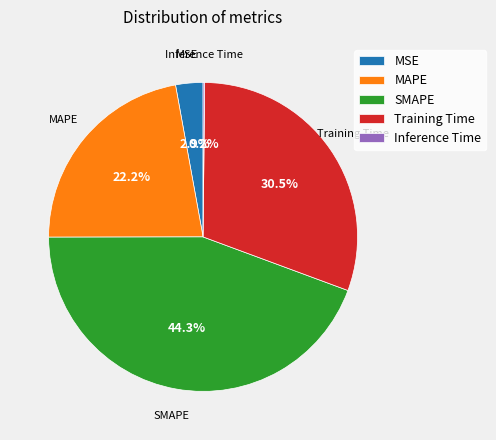

Which has a higher value, MSE or SMAPE?

SMAPE